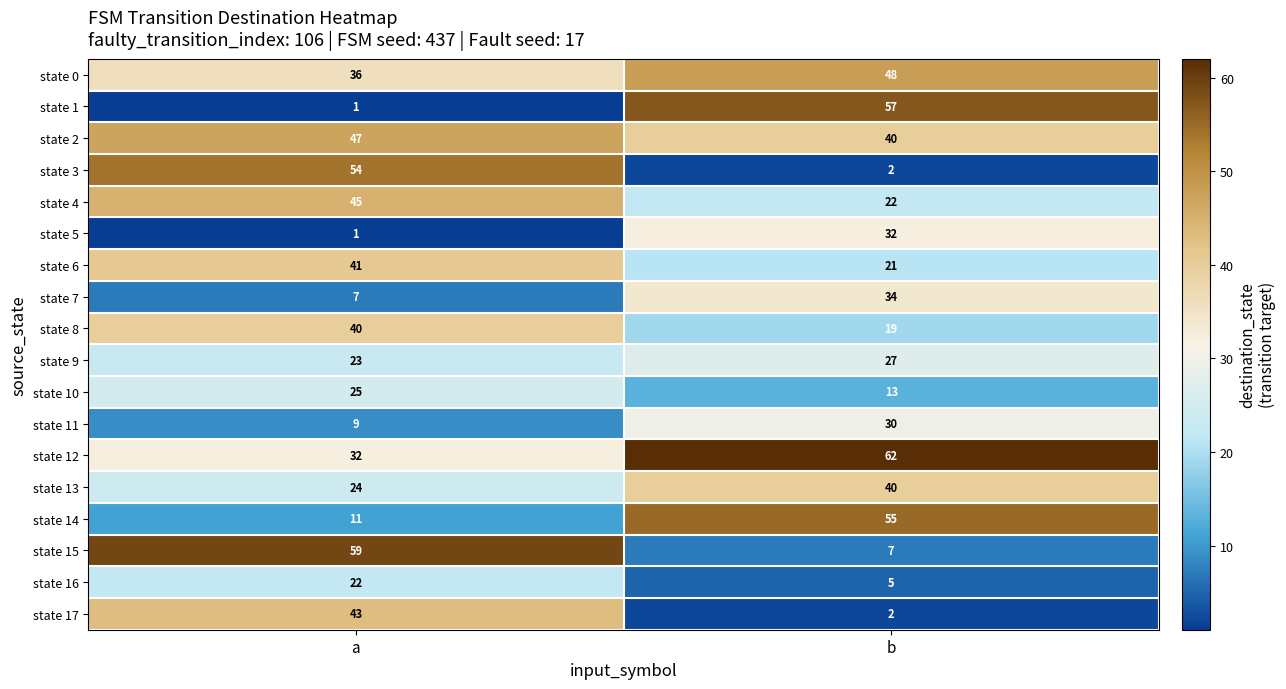

Which series has the widest spread of values?

state 1